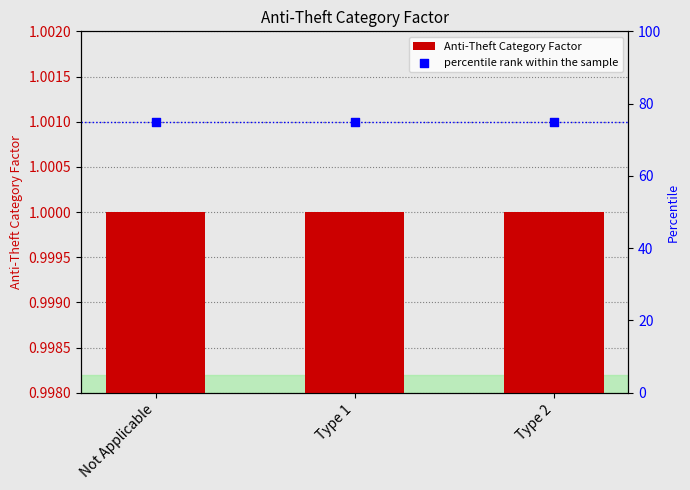

Which series has the largest total across all categories?

percentile rank within the sample